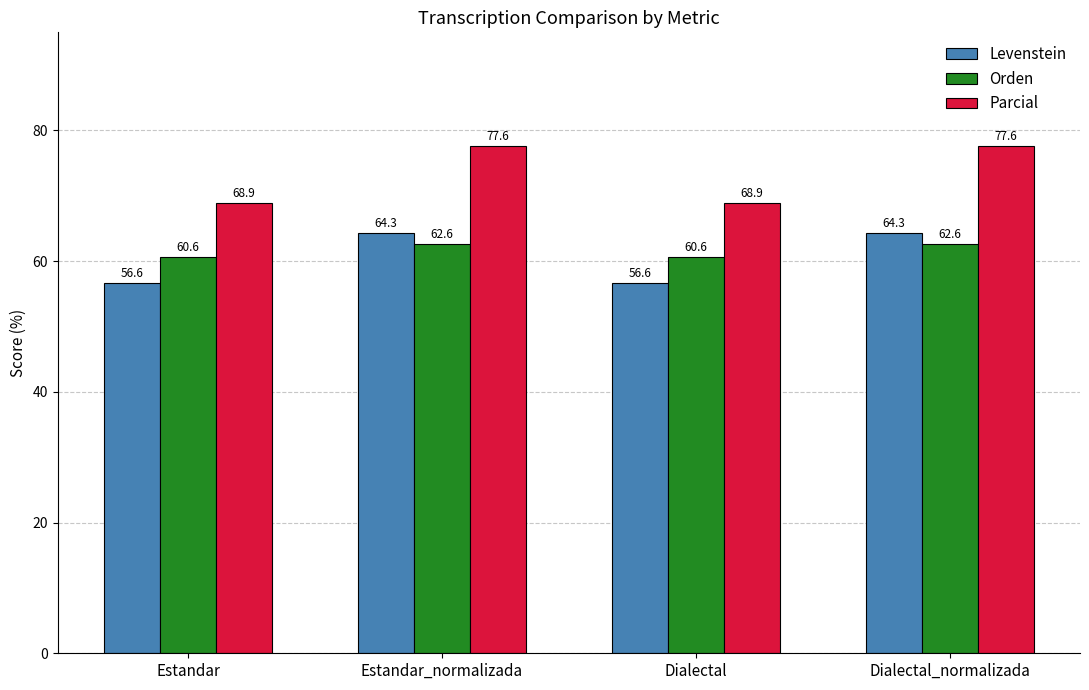

What is the difference between the highest and lowest values at Dialectal_normalizada?

15.0